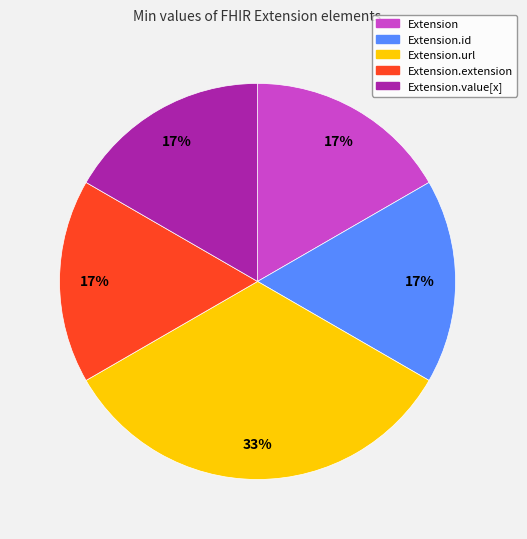

To the nearest percent, what is the average slice percentage?

20%